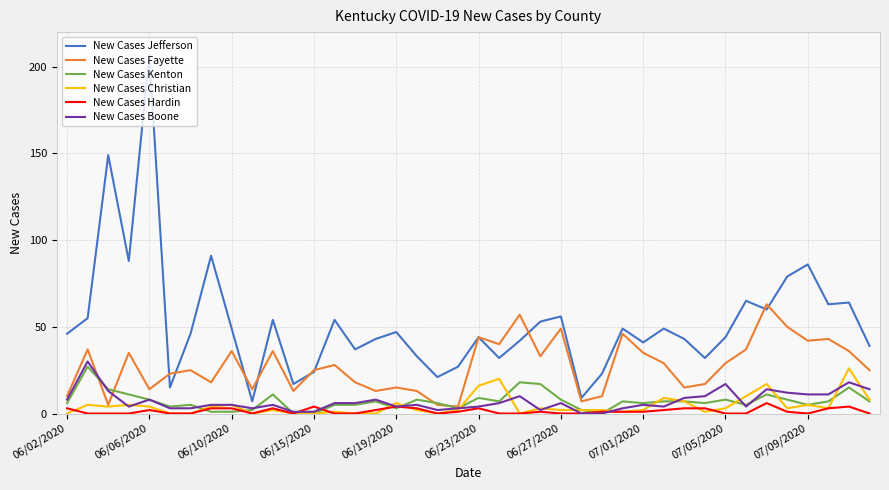

Which series has the largest total across all categories?

New Cases Jefferson